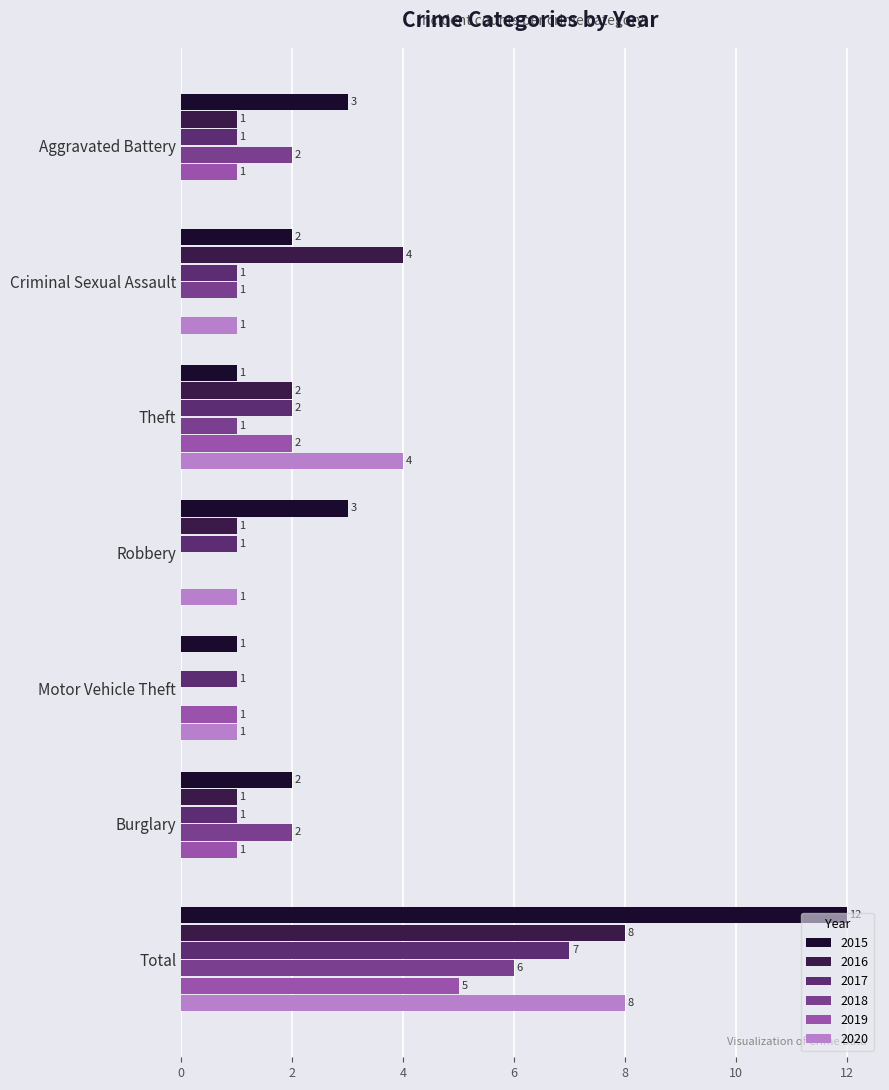

How many positive values does the 2016 series have?

6